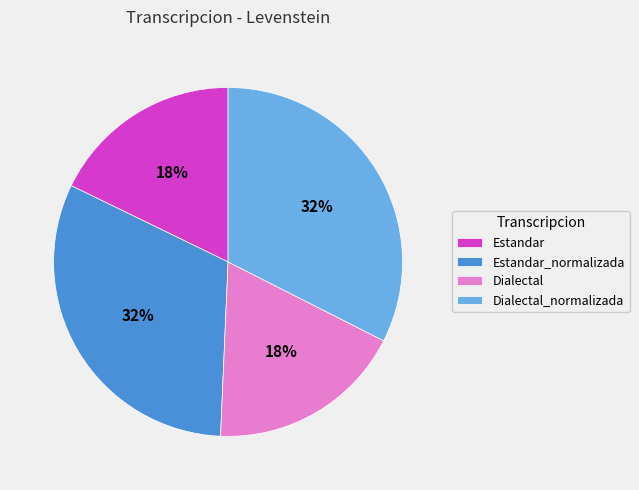

To the nearest percent, what is the average slice percentage?

25%